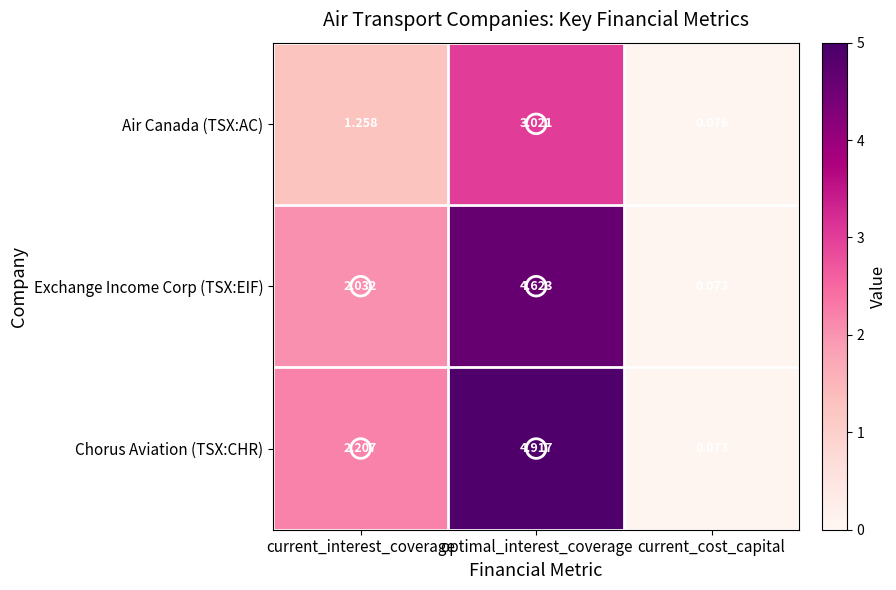

Which series has the largest total across all categories?

Chorus Aviation (TSX:CHR)